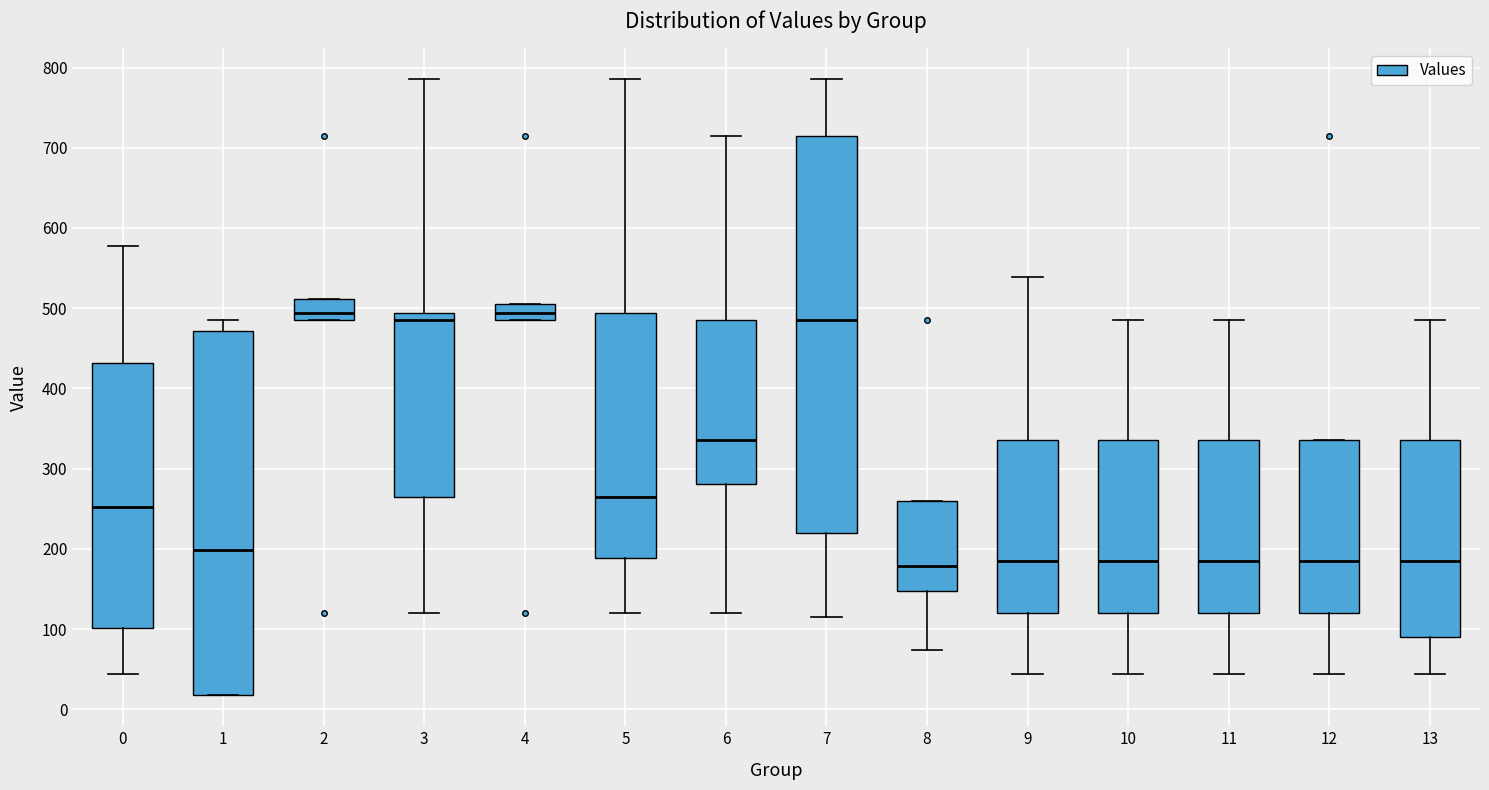

Reading left to right, transcribe this box plot: for each box, give where its median line is, the range the box spans, and where its two whiskers end, as read against the y-axis. The values are not printed on the chart, so give them approximately, as read against the axis.

0: median 250, box 100 to 430, whiskers 40 to 580
1: median 200, box 20 to 470, whiskers 20 to 490
2: median 490 (just above the box's lower edge), box 490 to 510, whiskers 490 to 510
3: median 490 (just below the box's upper edge), box 260 to 490, whiskers 120 to 790
4: median 490 (inside the box), box 490 to 510, whiskers 490 to 510
5: median 260, box 190 to 490, whiskers 120 to 790
6: median 340, box 280 to 490, whiskers 120 to 710
7: median 490, box 220 to 710, whiskers 120 to 790
8: median 180, box 150 to 260, whiskers 70 to 260
9: median 190, box 120 to 340, whiskers 40 to 540
10: median 190, box 120 to 340, whiskers 40 to 490
11: median 190, box 120 to 340, whiskers 40 to 490
12: median 190, box 120 to 340, whiskers 40 to 340
13: median 190, box 90 to 340, whiskers 40 to 490